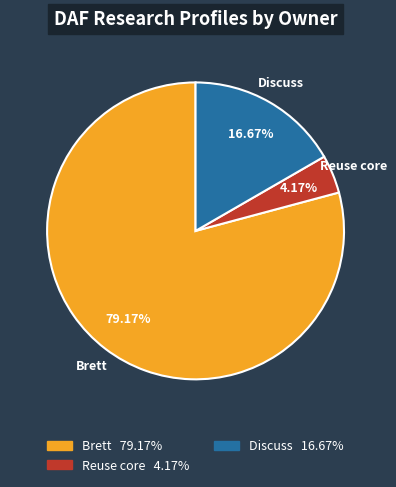

What percentage is NOT represented by Reuse core?

95.8%